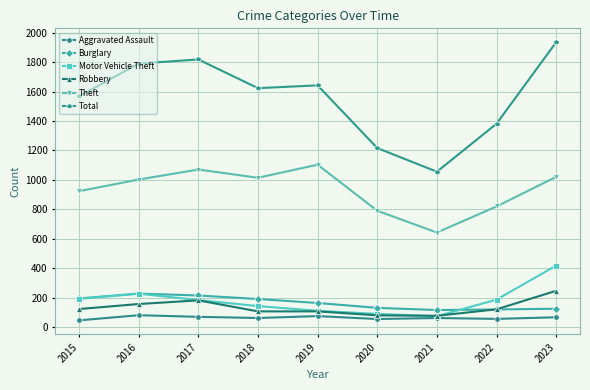

What is the total value across all series at 2022?

2680